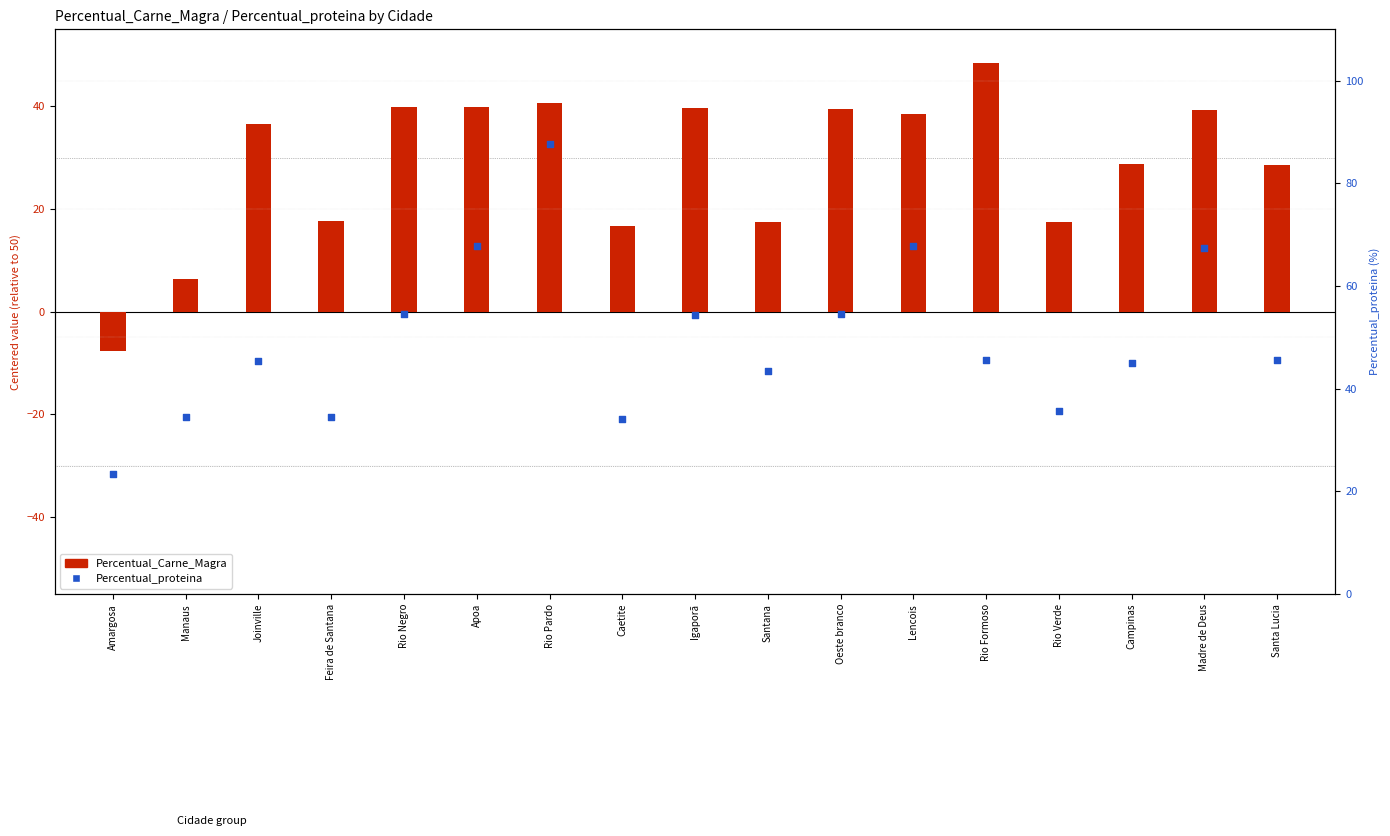

Is the value of Percentual_Carne_Magra at Santana greater than the value of Percentual_proteina at Igaporã?

No